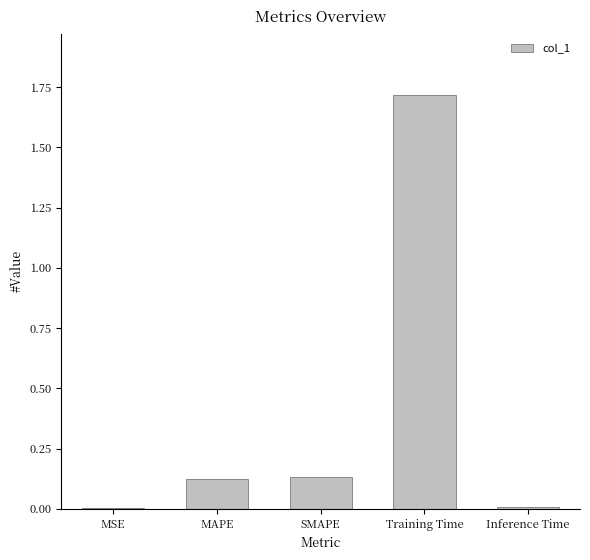

Is it true that the value at Training Time is 1.7?

True